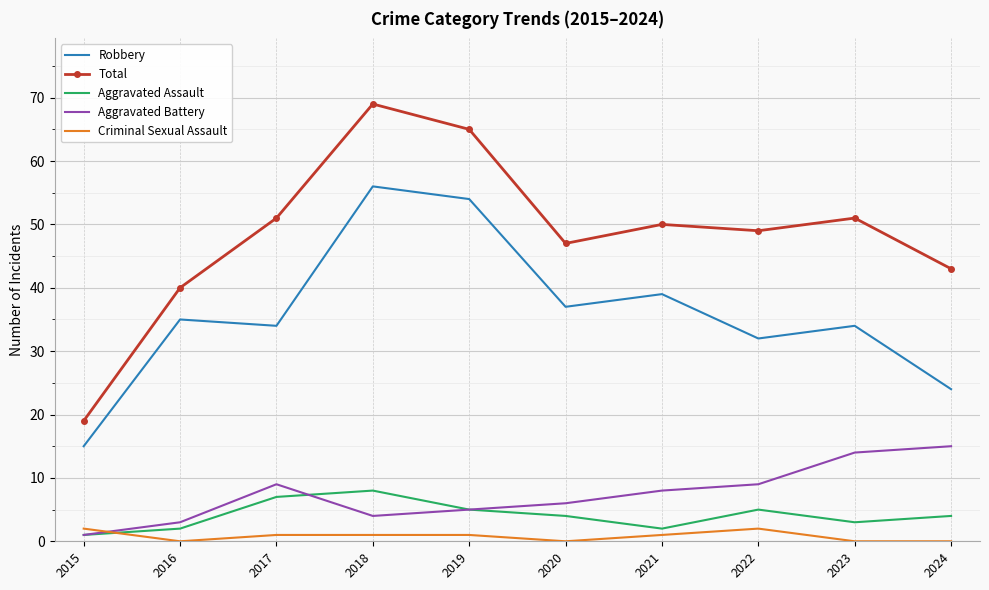

What value does the Robbery series have at 2024?

24